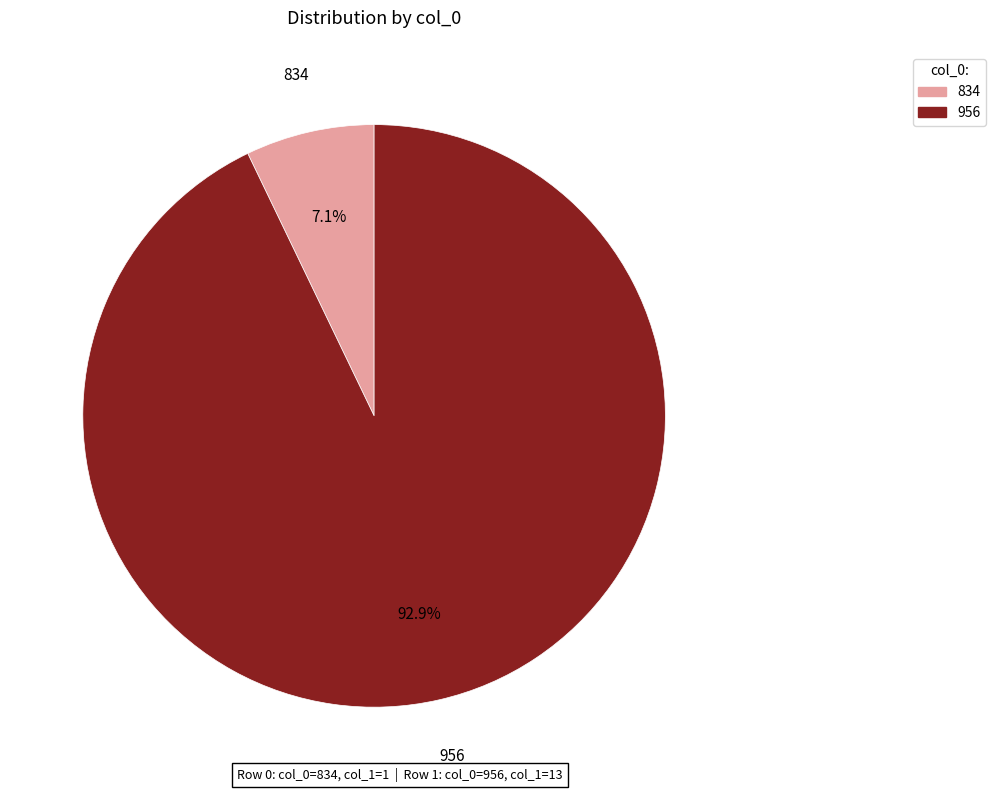

Count the number of slices in the pie.

2